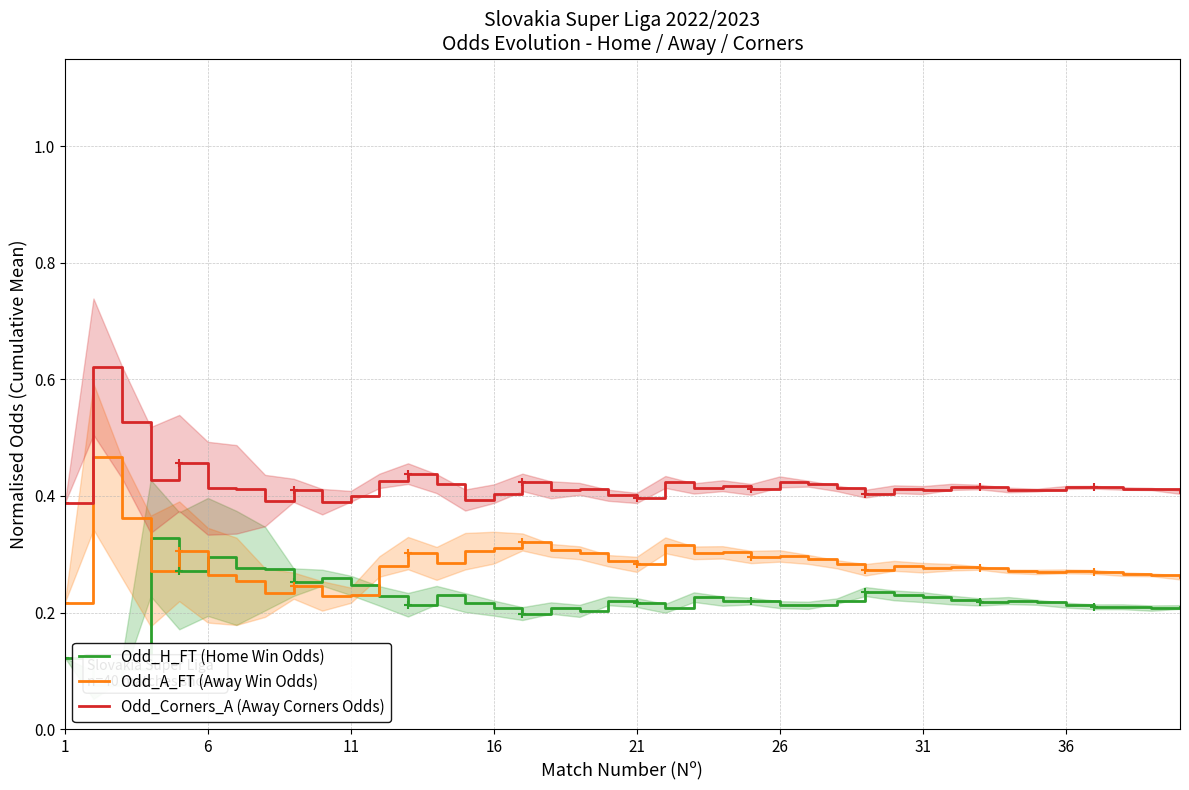

True or false: Odd_A_FT (Away Win Odds) and Odd_Corners_A (Away Corners Odds) intersect in this chart.

False